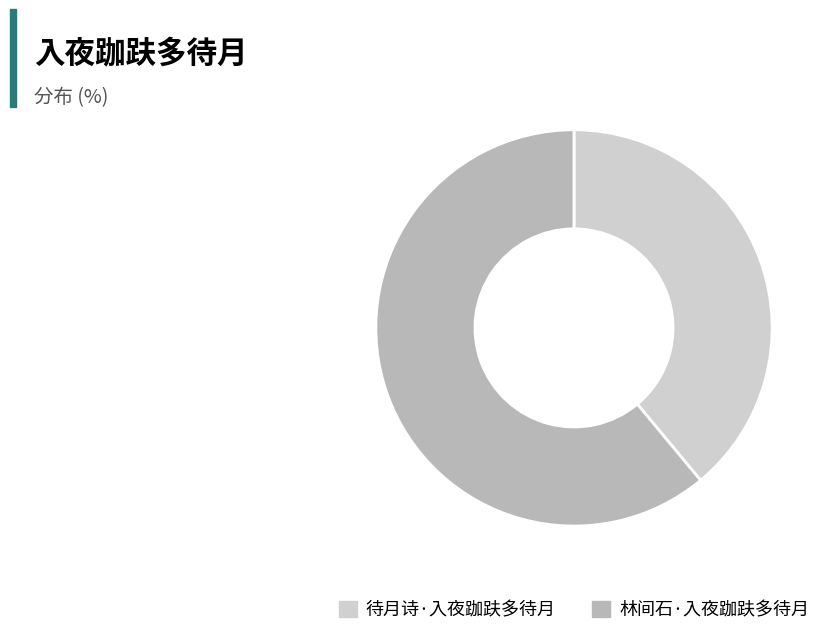

Is it true that 待月诗·入夜跏趺多待月 is 47% of the pie?

False